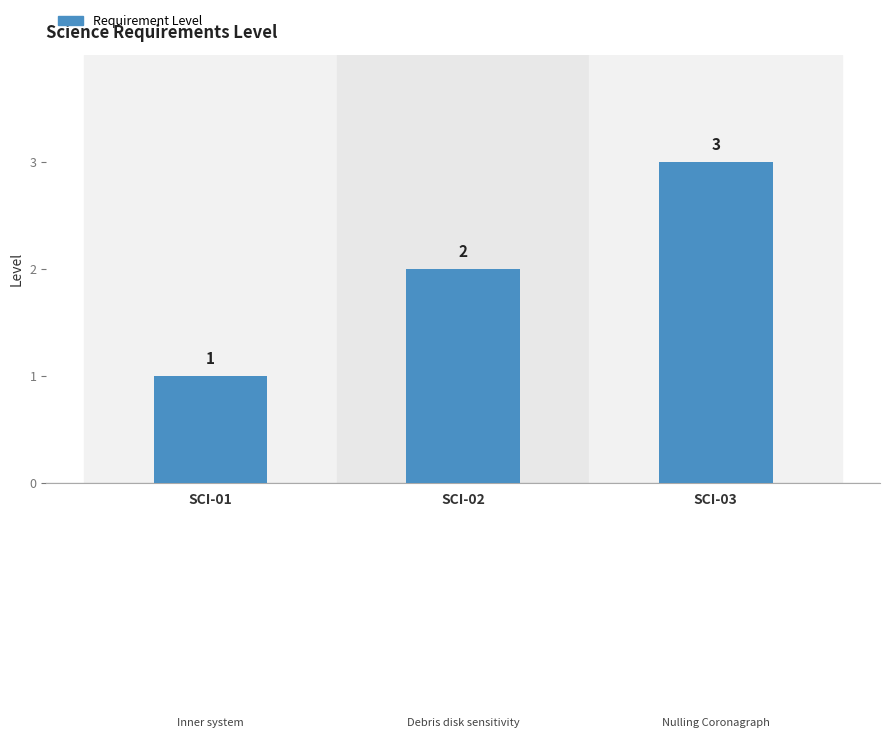

What is the change in value from SCI-01 to SCI-03?

+2